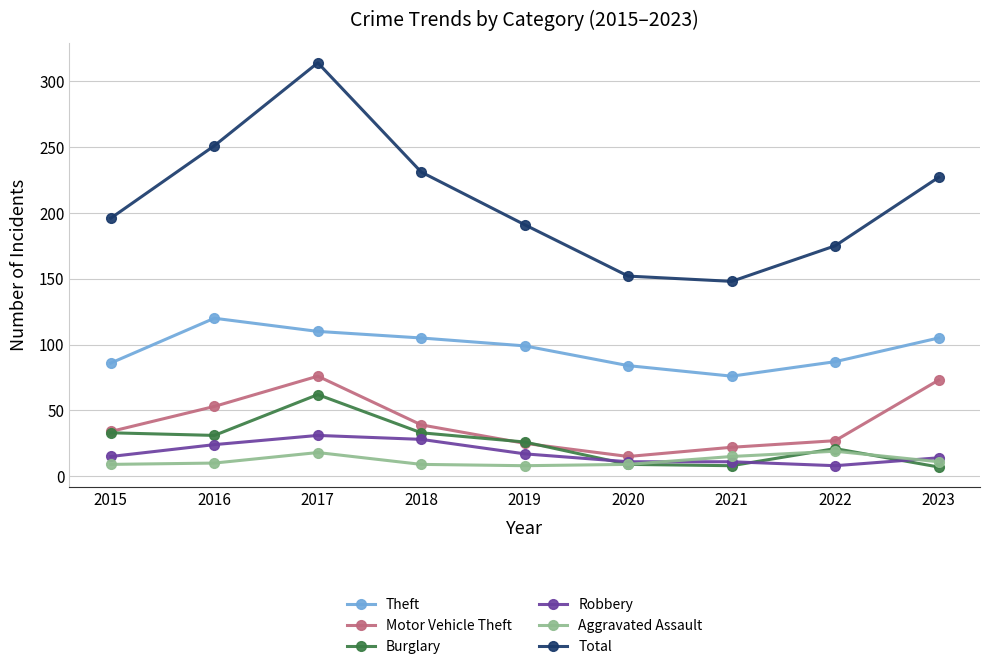

At how many categories does at least one series exceed 57?

9